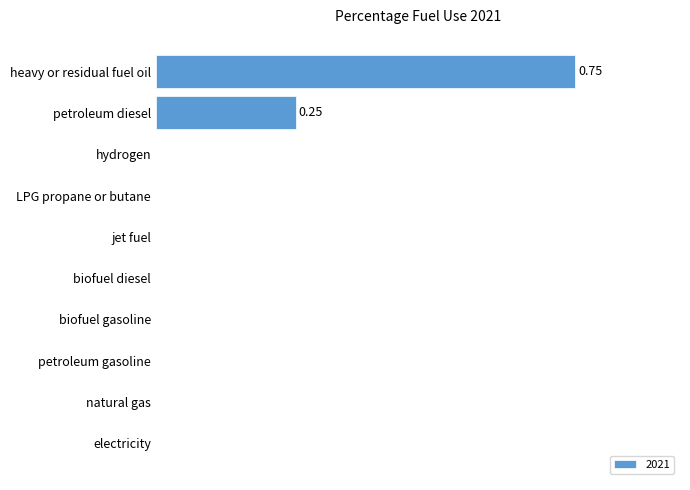

True or false: the data shows 0.0 at LPG propane or butane.

True